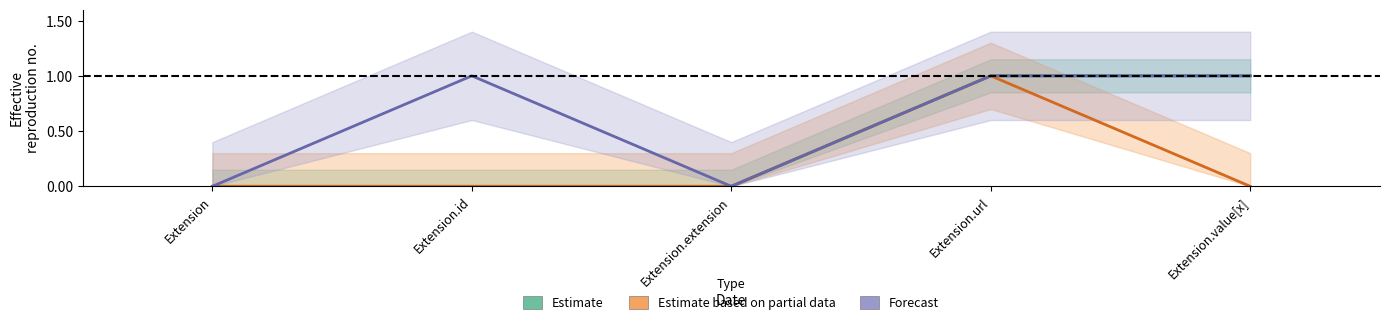

True or false: the data shows 0 at Extension.

False